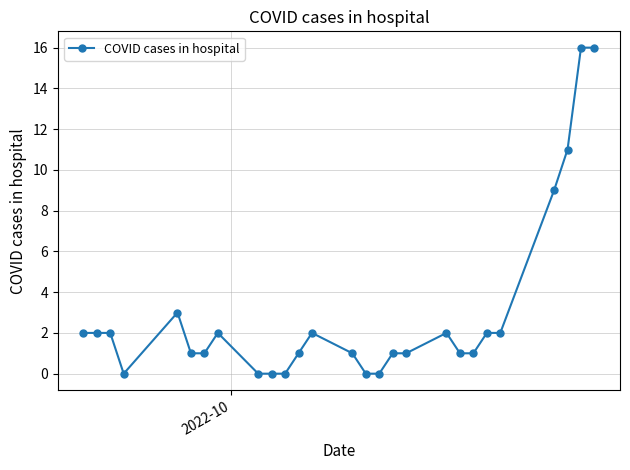

What is the value of the 14th point from the left?

1